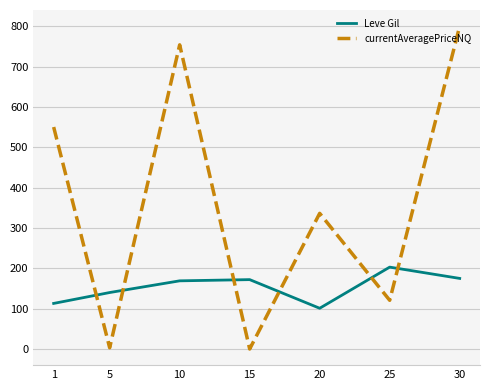

What is the spread (max minus min) of values at 15?

172.0